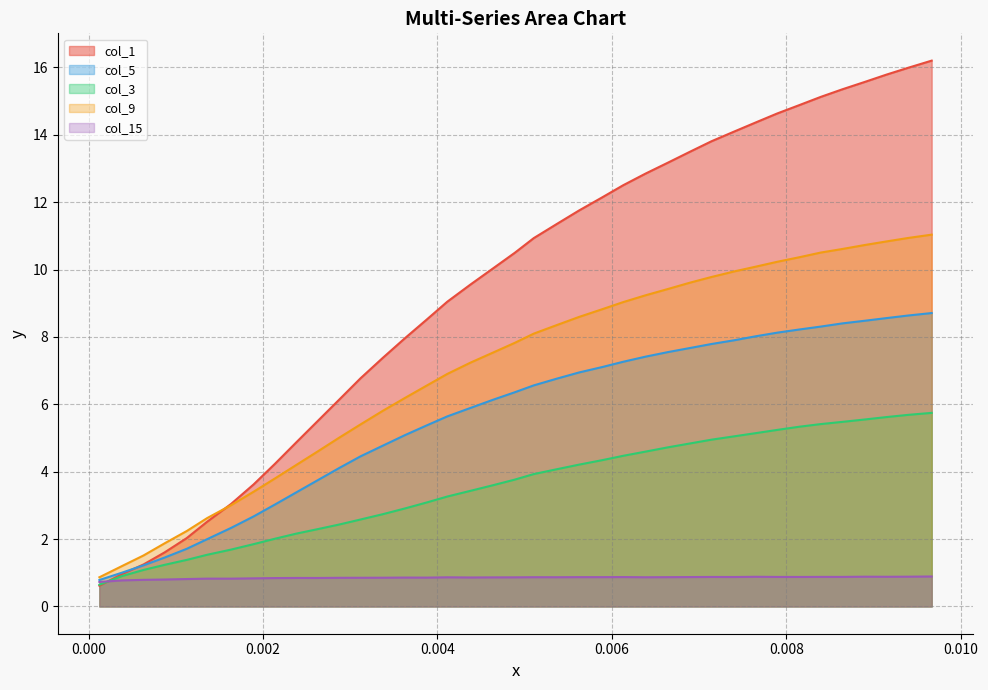

Which series has the widest spread of values?

col_1